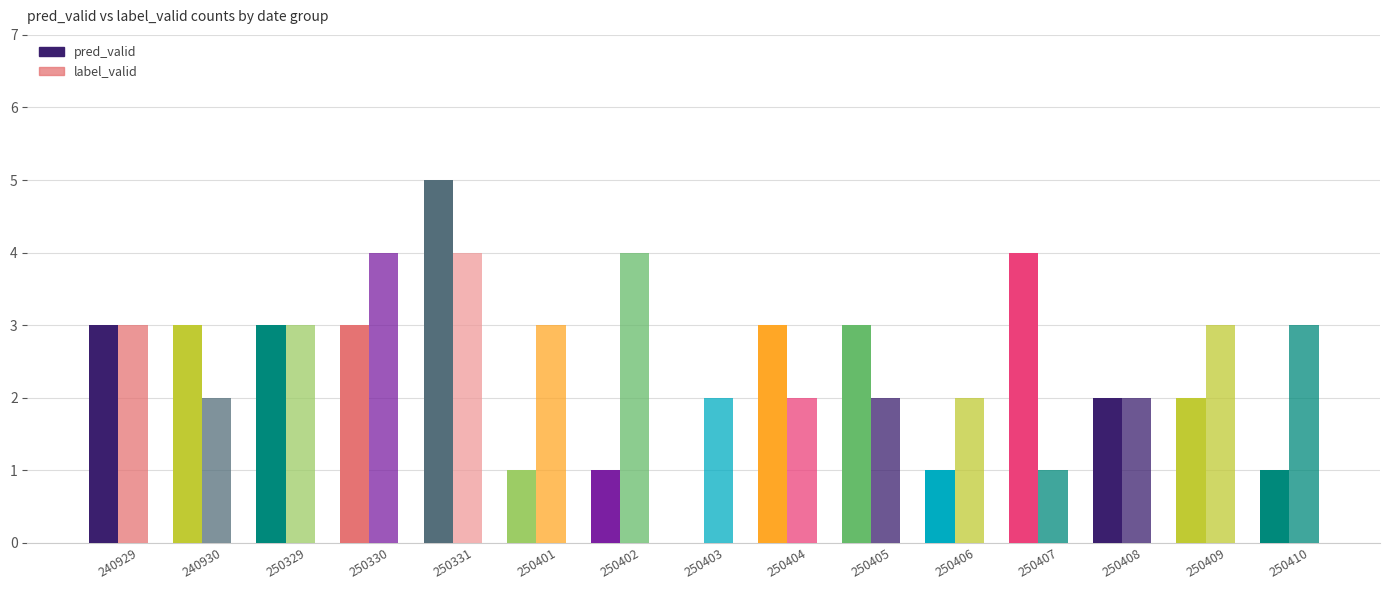

Reading left to right, list all the values displayed in this chart.

pred_valid: 3	3	3	3	5	1	1	0	3	3	1	4	2	2	1
label_valid: 3	2	3	4	4	3	4	2	2	2	2	1	2	3	3